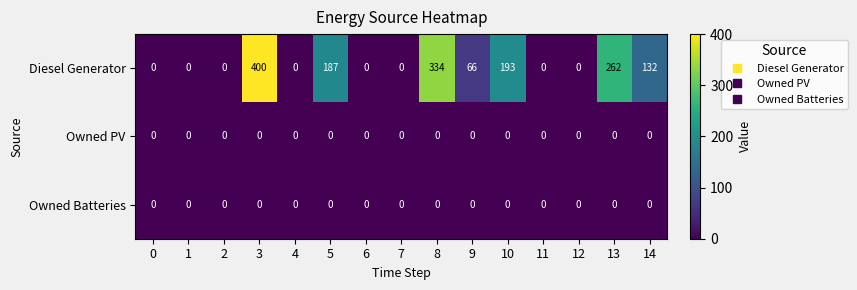

What is the spread (max minus min) of values at 5?

187